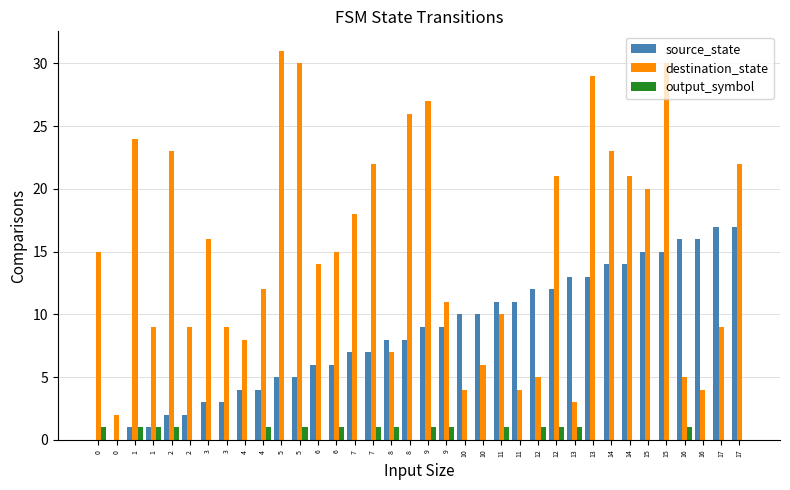

Count the number of data series in this chart.

3